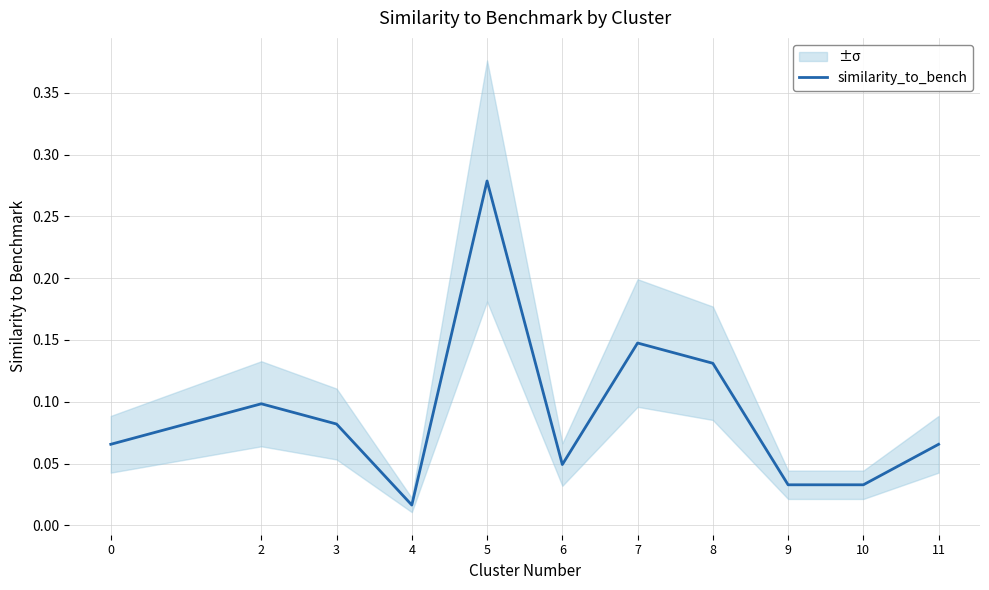

Where is the data nearest to the value 0?

4